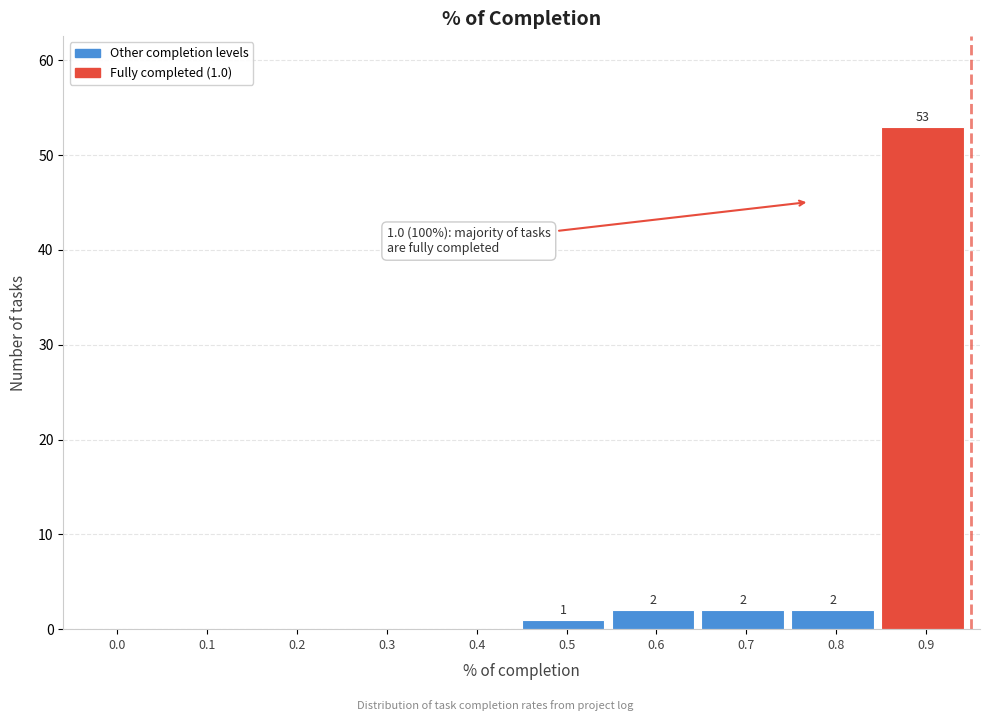

Reading left to right, extract all data points from this chart.

0.0=0	0.1=0	0.2=0	0.3=0	0.4=0	0.5=1	0.6=2	0.7=2	0.8=2	0.9=53